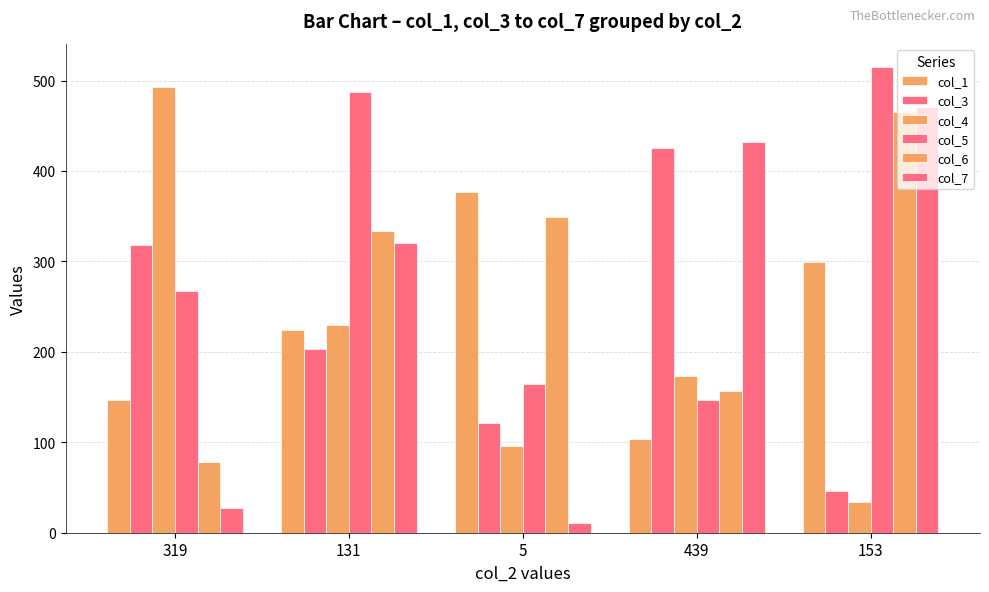

Reading left to right, what are all the values shown in this chart?

col_1: 319=147	131=224	5=377	439=104	153=299
col_3: 319=318	131=203	5=121	439=425	153=46
col_4: 319=493	131=230	5=96	439=173	153=34
col_5: 319=267	131=487	5=164	439=147	153=515
col_6: 319=78	131=334	5=349	439=157	153=465
col_7: 319=27	131=320	5=11	439=432	153=471